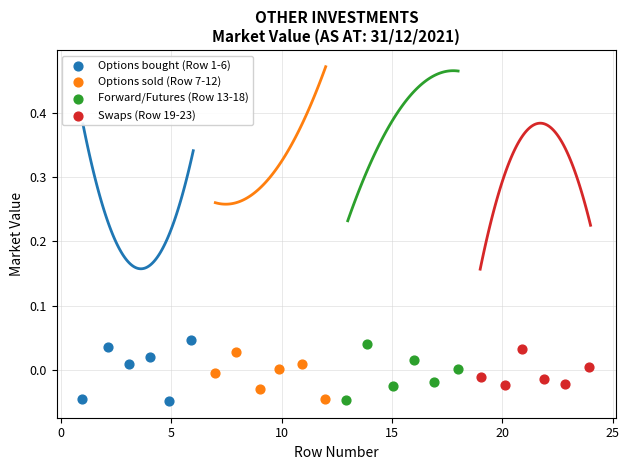

What are all the series names shown in the legend?

Options bought (Row 1-6), Options sold (Row 7-12), Forward/Futures (Row 13-18), Swaps (Row 19-23)